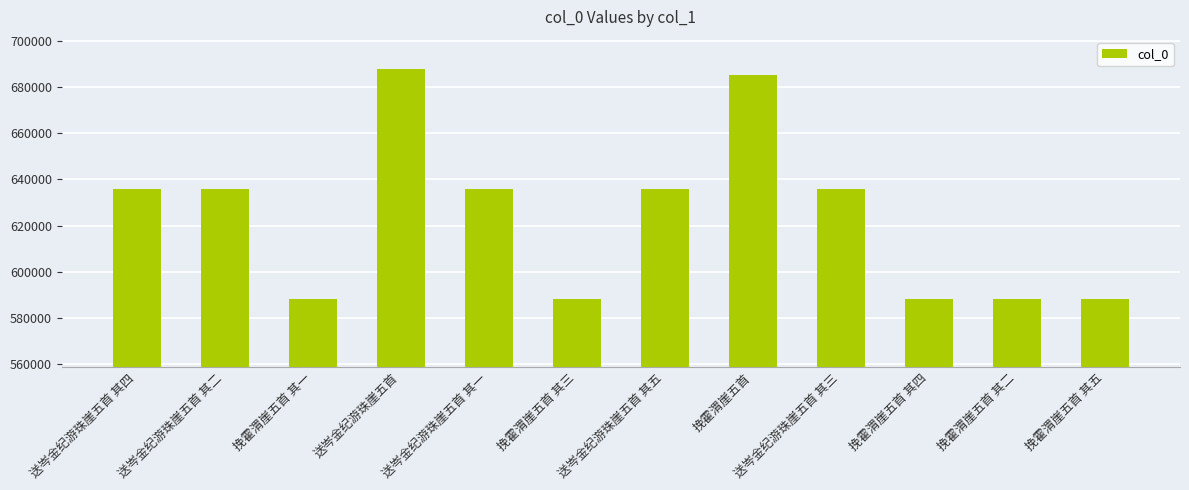

How many values are below 635790?

6